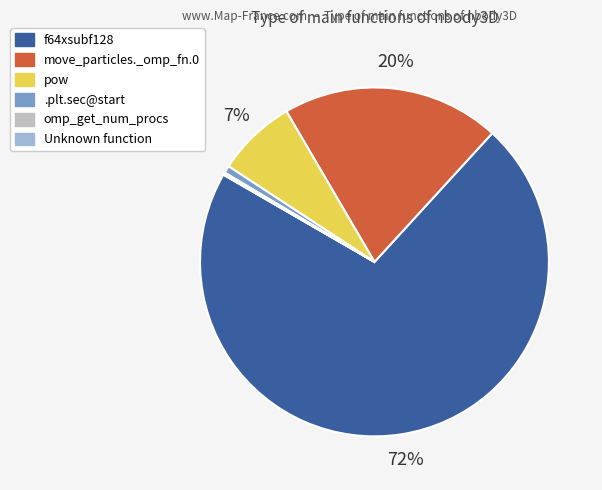

Is it true that .plt.sec@start is 8% of the pie?

False